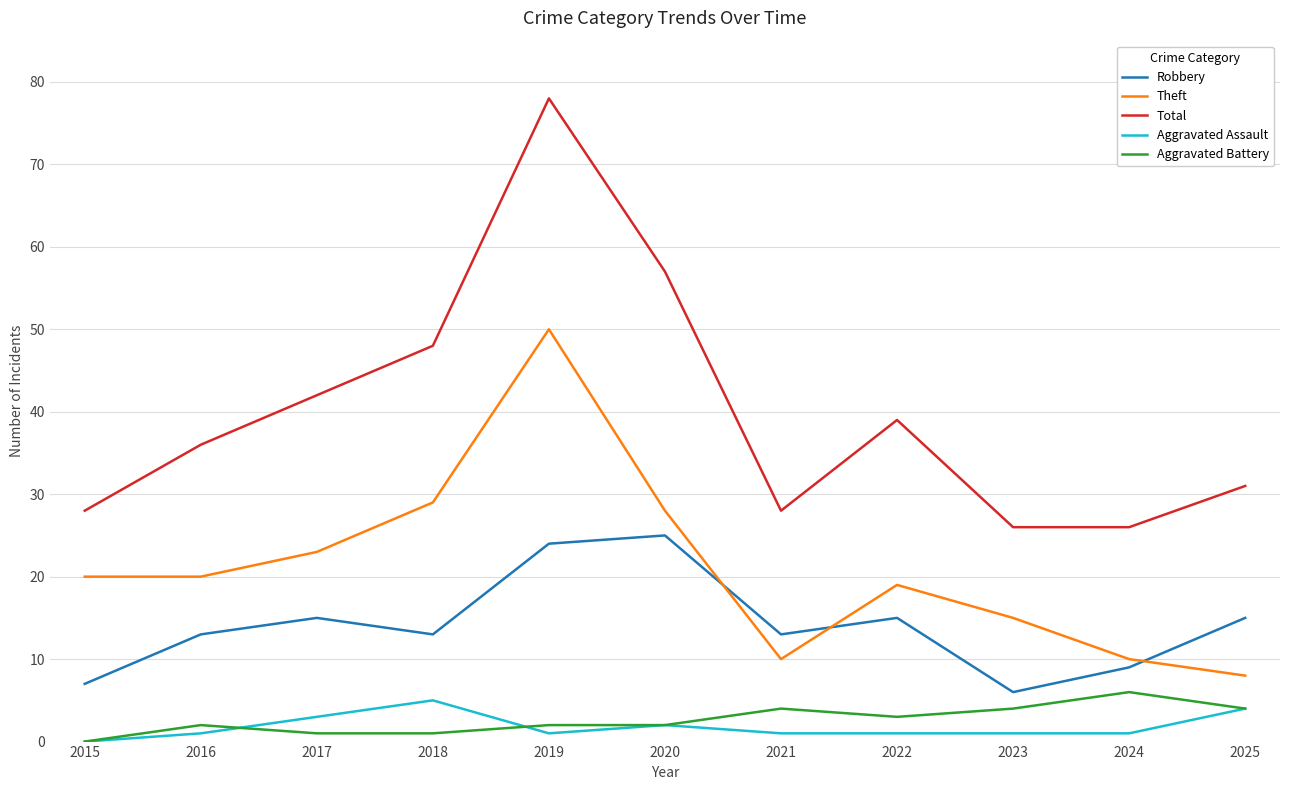

What is the spread (max minus min) of values at 2025?

27